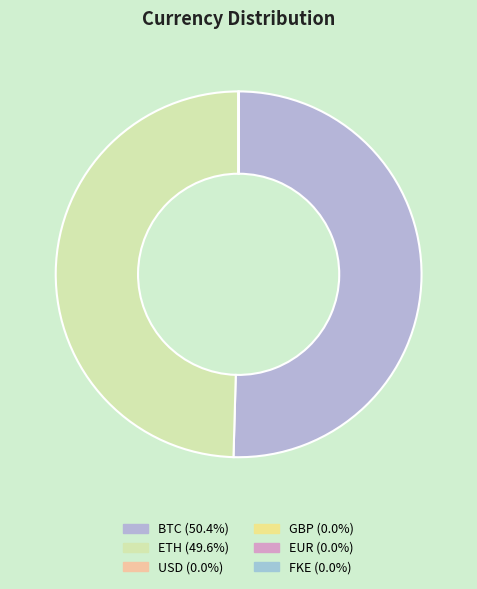

Rank the categories by value from highest to lowest.

BTC, ETH, USD, GBP, FKE, EUR